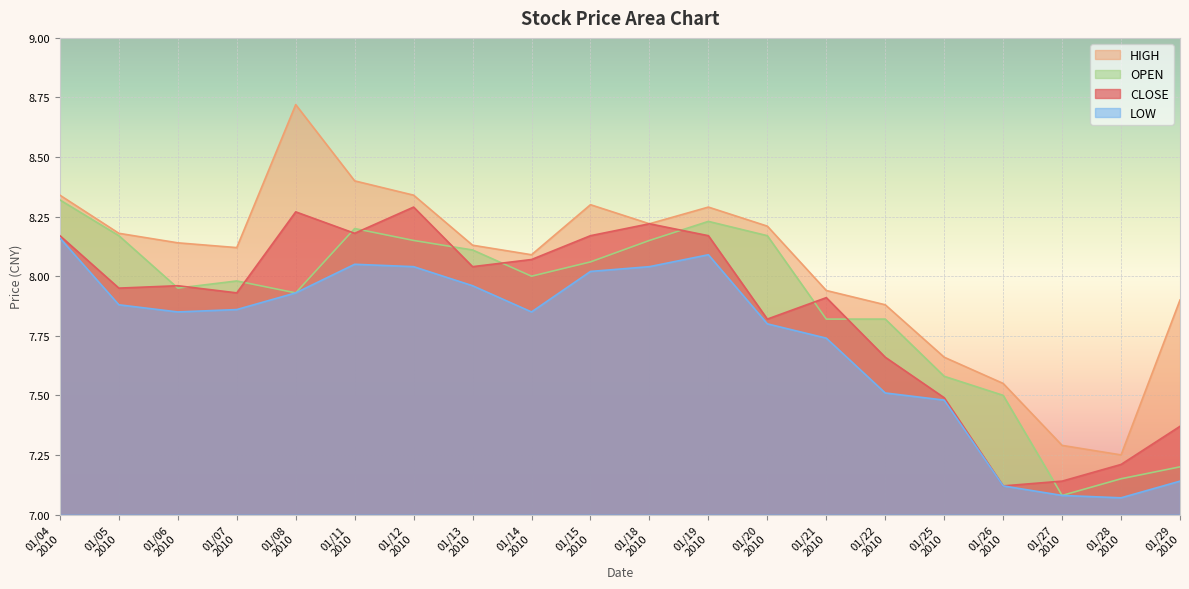

What is the sum of all LOW values?

154.7